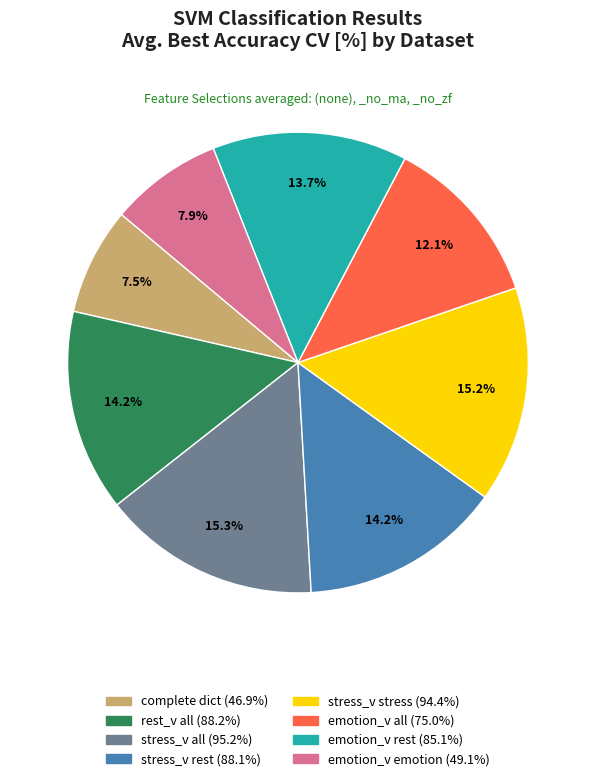

Is there any slice that represents more than half of the pie?

No